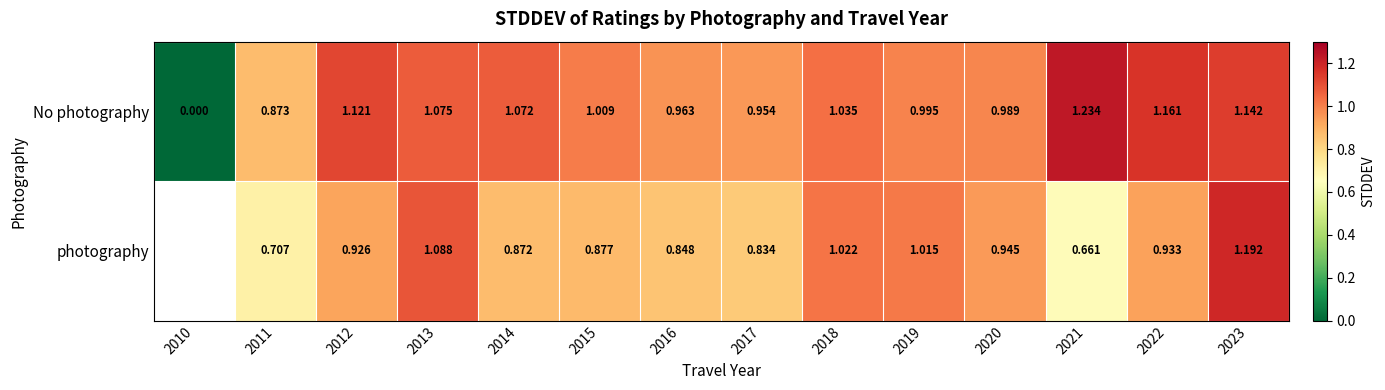

Where does the No photography series first go above 1?

2012